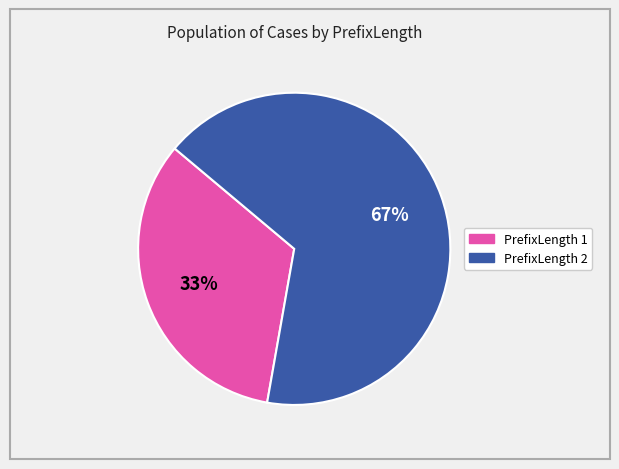

To the nearest percent, what portion does PrefixLength 2 represent?

67%